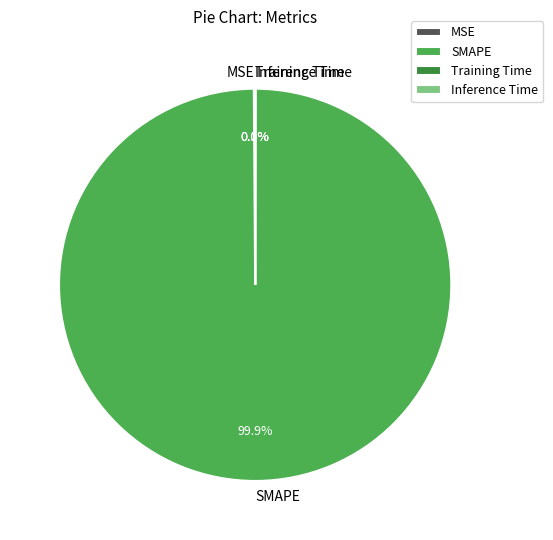

Does any single category account for the majority?

Yes